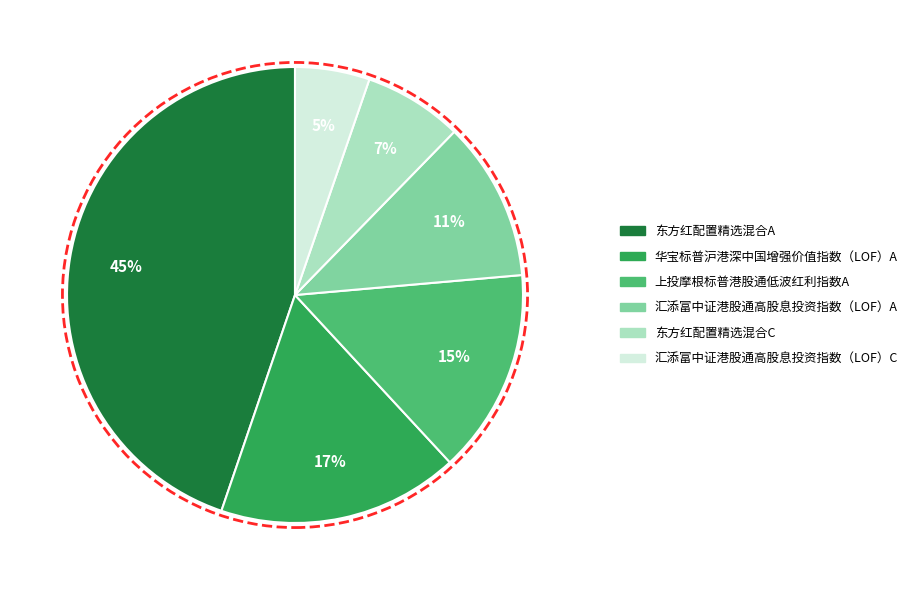

Count the number of slices in the pie.

6